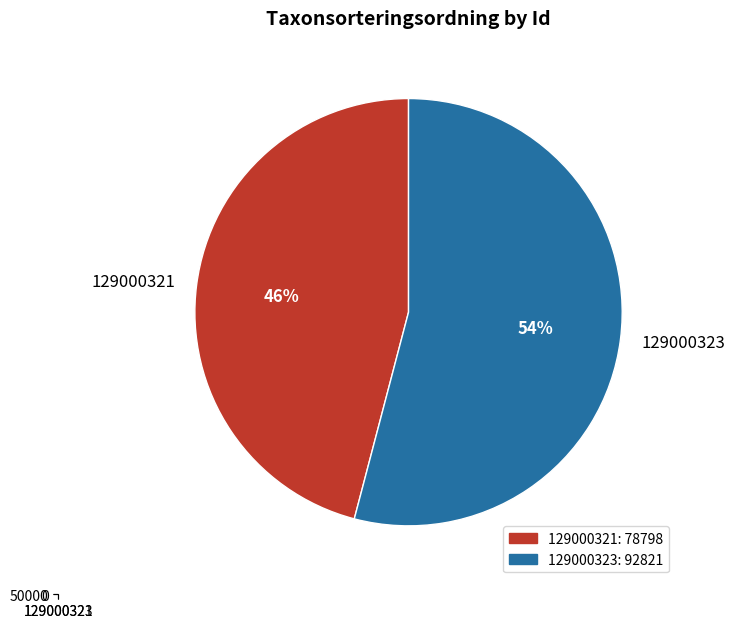

Rank the categories by value from lowest to highest.

129000321, 129000323